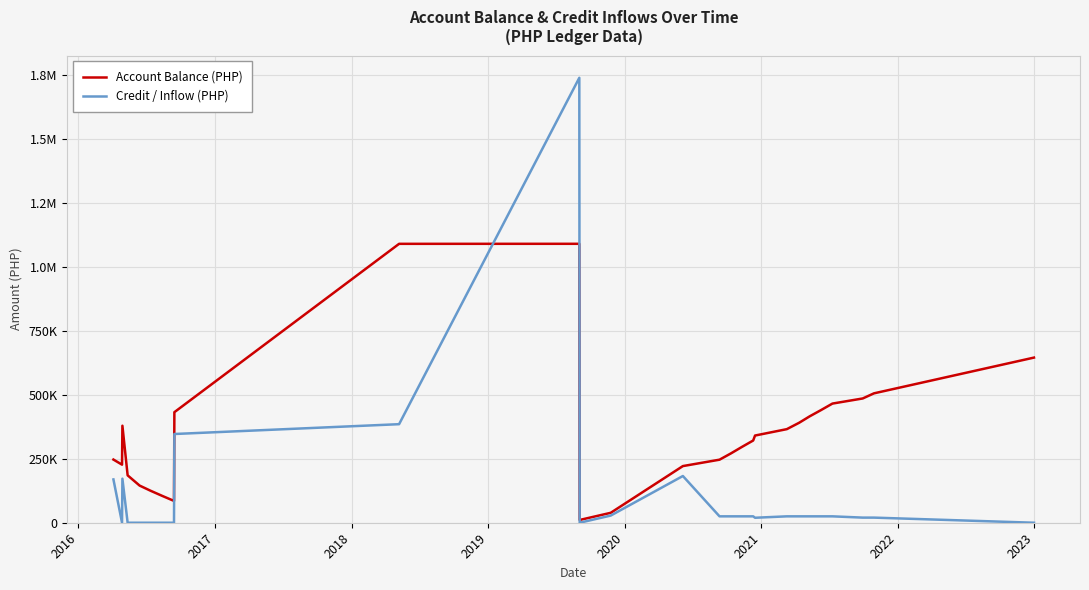

List the series in order of their overall mean, highest first.

Account Balance (PHP), Credit / Inflow (PHP)